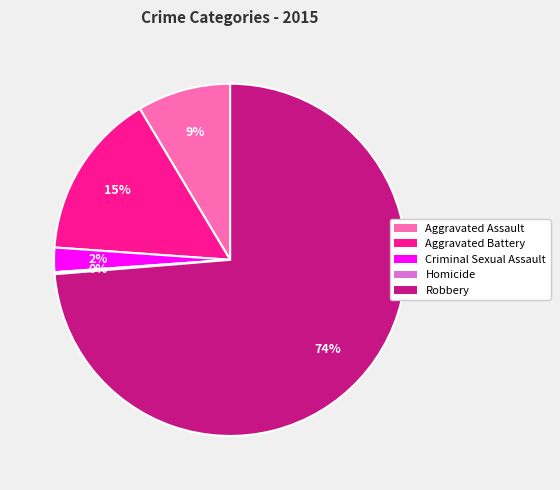

Which slice is the largest?

Robbery